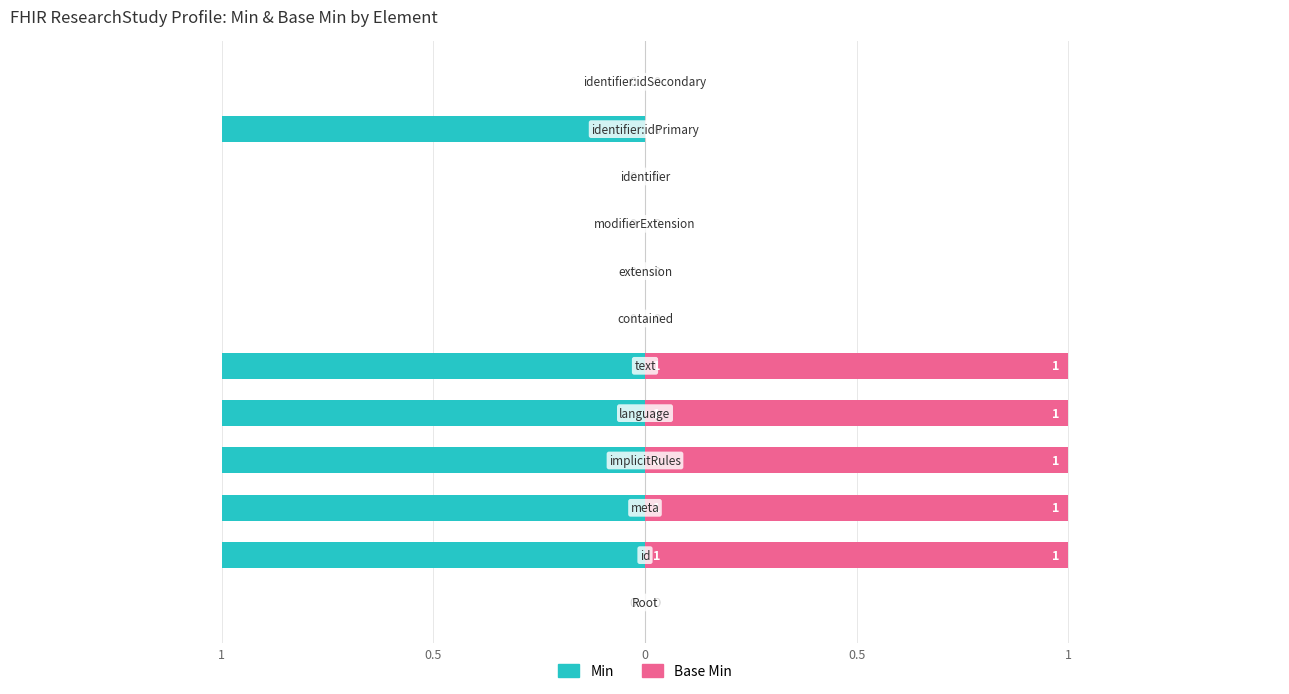

How many Base Min values are between 0 and 1?

12